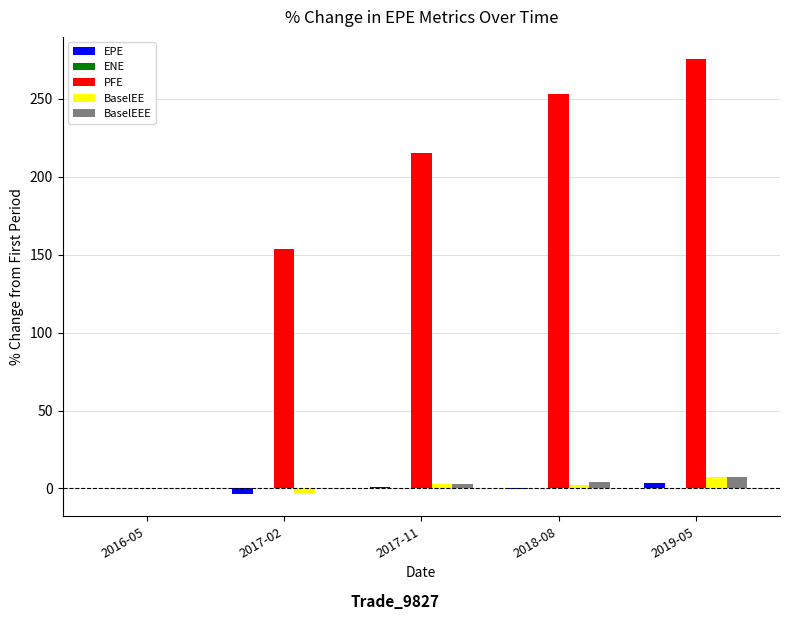

How many data points does each series have?

5